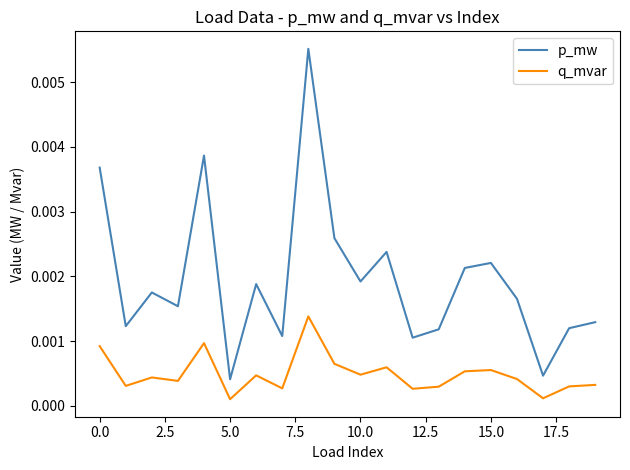

Is this an area chart (filled region under the line)?

No